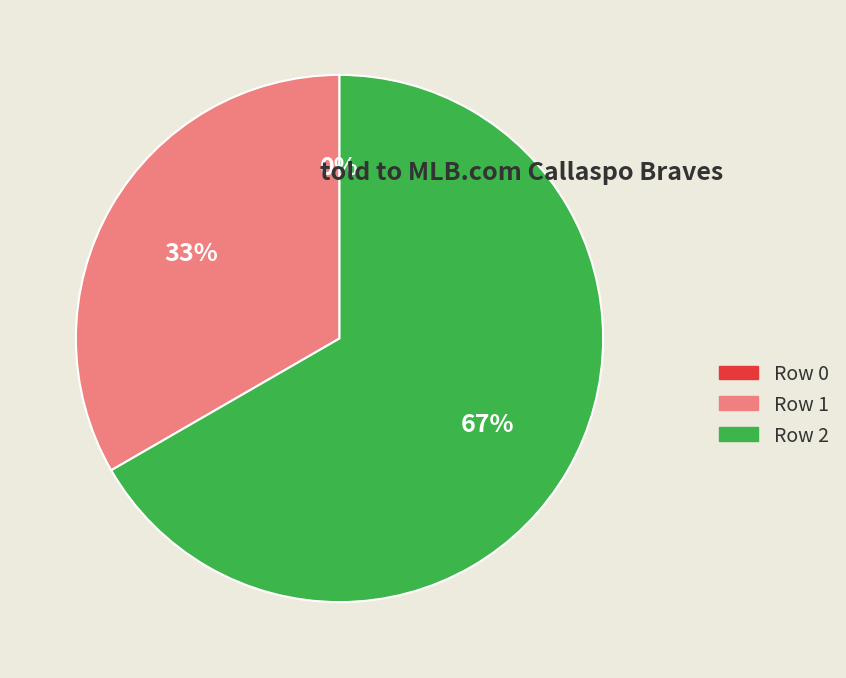

Approximately how many times larger is the value at Row 1 compared to Row 2?

0.5